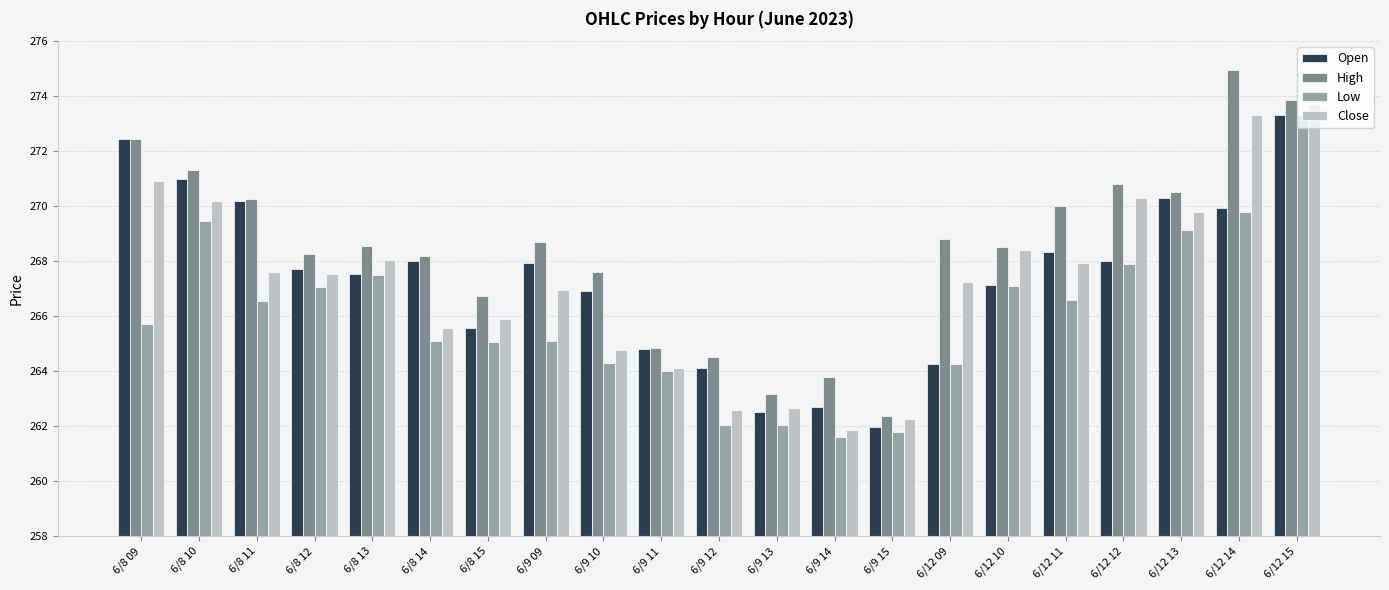

What are all the series names shown in the legend?

Open, High, Low, Close